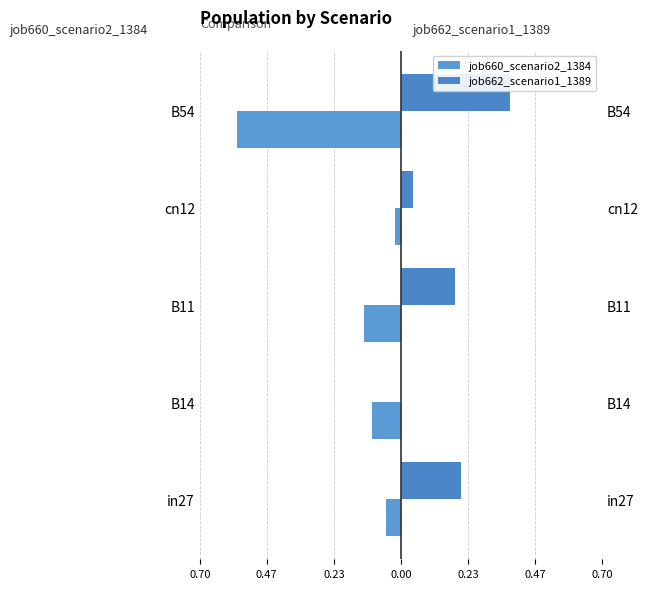

What is the average value of the job660_scenario2_1384 series?

-0.2